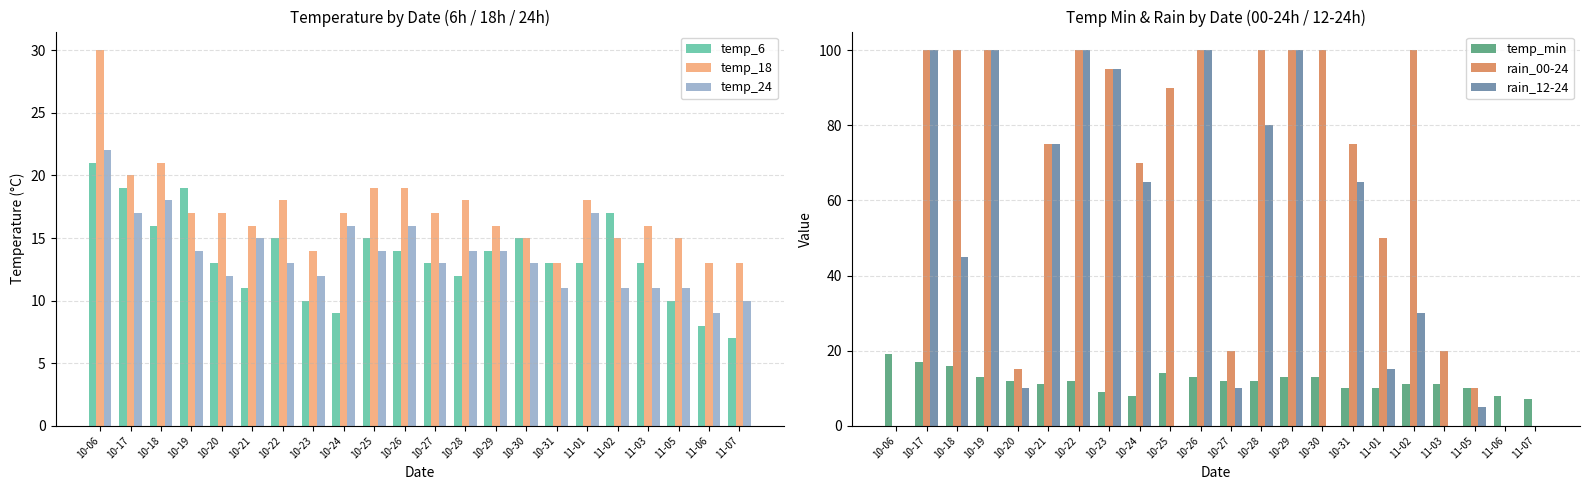

How many data points in rain_00-24 are less than 90?

11